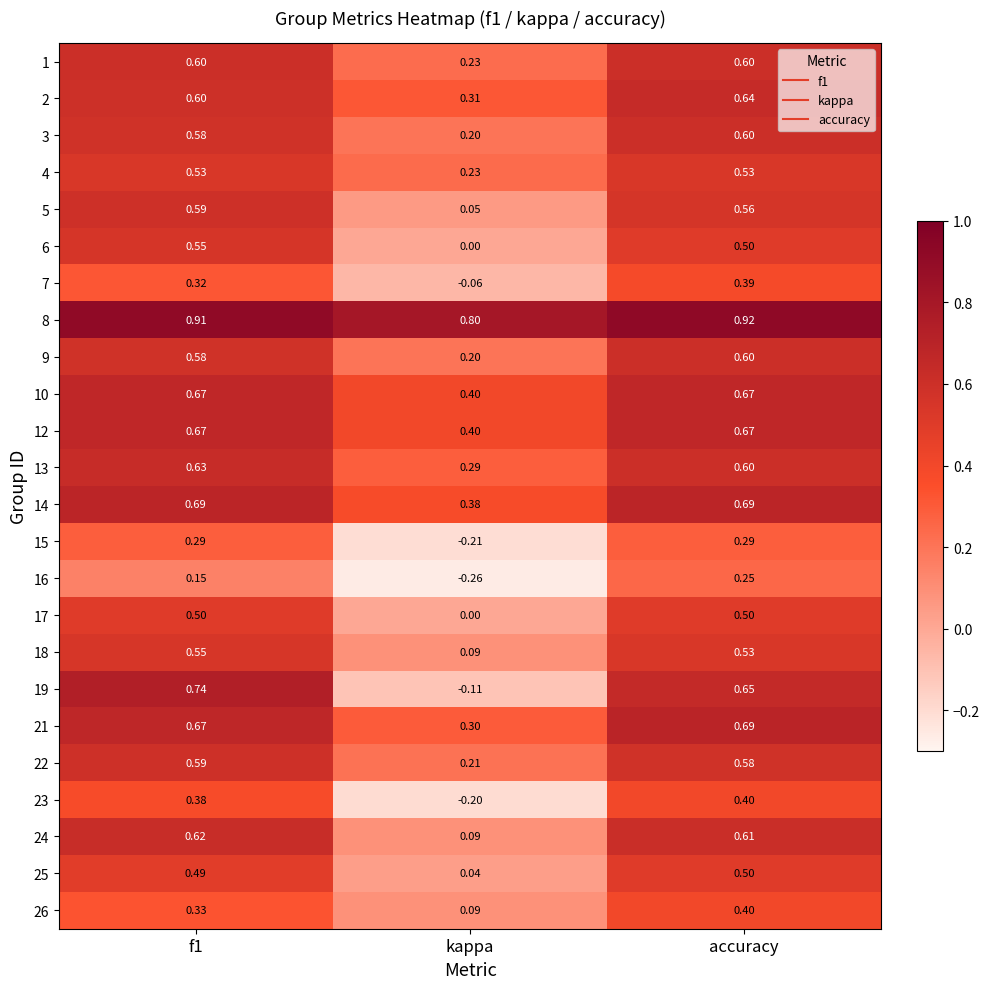

Is the value of 4 at f1 greater than the value of 12 at accuracy?

No